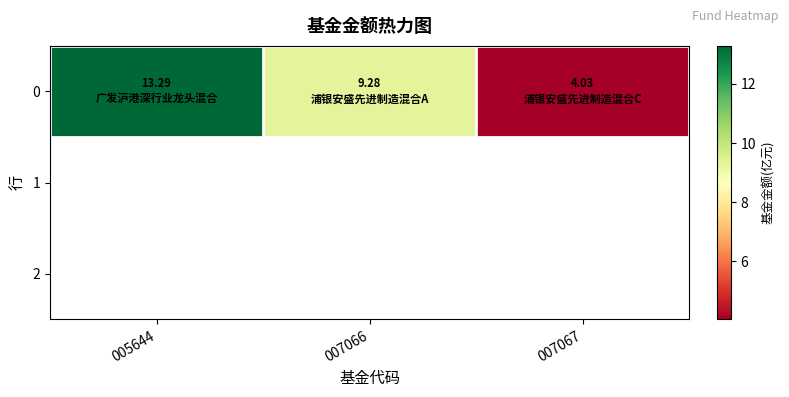

Reading left to right, list all the values displayed in this chart.

005644=13.3	007066=9.3	007067=4.0